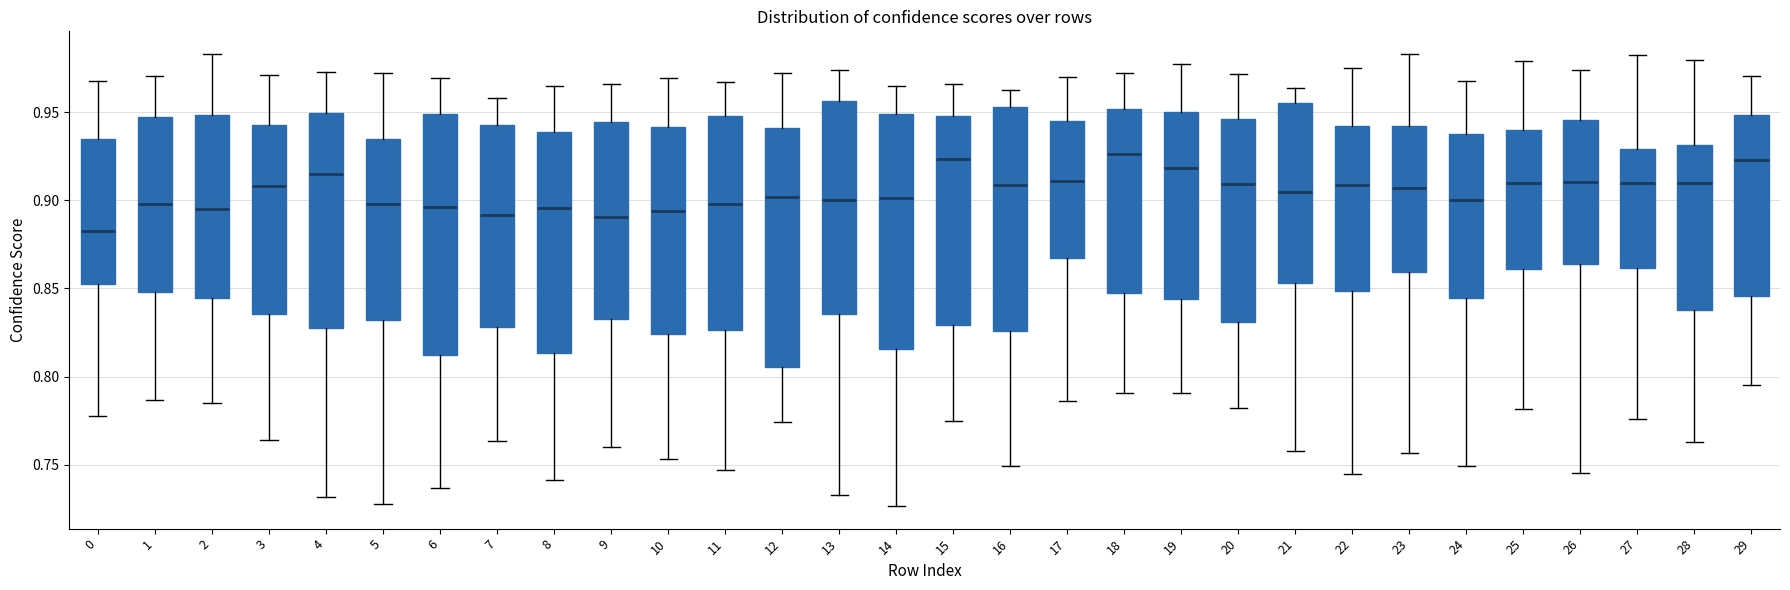

Reading left to right, read every box against the y-axis: the position of its median line, the range the box covers, and the ends of its whiskers. The values are not printed on the chart, so give them approximately, as read against the axis.

0: median 0.880, box 0.855 to 0.935, whiskers 0.780 to 0.970
1: median 0.900, box 0.850 to 0.945, whiskers 0.785 to 0.970
2: median 0.895, box 0.845 to 0.950, whiskers 0.785 to 0.985
3: median 0.910, box 0.835 to 0.945, whiskers 0.765 to 0.970
4: median 0.915, box 0.830 to 0.950, whiskers 0.730 to 0.975
5: median 0.900, box 0.830 to 0.935, whiskers 0.730 to 0.970
6: median 0.895, box 0.810 to 0.950, whiskers 0.735 to 0.970
7: median 0.890, box 0.830 to 0.945, whiskers 0.765 to 0.960
8: median 0.895, box 0.815 to 0.940, whiskers 0.740 to 0.965
9: median 0.890, box 0.835 to 0.945, whiskers 0.760 to 0.965
10: median 0.895, box 0.825 to 0.940, whiskers 0.755 to 0.970
11: median 0.900, box 0.825 to 0.950, whiskers 0.745 to 0.965
12: median 0.900, box 0.805 to 0.940, whiskers 0.775 to 0.970
13: median 0.900, box 0.835 to 0.955, whiskers 0.735 to 0.975
14: median 0.900, box 0.815 to 0.950, whiskers 0.725 to 0.965
15: median 0.925, box 0.830 to 0.950, whiskers 0.775 to 0.965
16: median 0.910, box 0.825 to 0.955, whiskers 0.750 to 0.965
17: median 0.910, box 0.865 to 0.945, whiskers 0.785 to 0.970
18: median 0.925, box 0.845 to 0.950, whiskers 0.790 to 0.970
19: median 0.920, box 0.845 to 0.950, whiskers 0.790 to 0.975
20: median 0.910, box 0.830 to 0.945, whiskers 0.780 to 0.970
21: median 0.905, box 0.855 to 0.955, whiskers 0.760 to 0.965
22: median 0.910, box 0.850 to 0.940, whiskers 0.745 to 0.975
23: median 0.905, box 0.860 to 0.940, whiskers 0.755 to 0.985
24: median 0.900, box 0.845 to 0.940, whiskers 0.750 to 0.970
25: median 0.910, box 0.860 to 0.940, whiskers 0.780 to 0.980
26: median 0.910, box 0.865 to 0.945, whiskers 0.745 to 0.975
27: median 0.910, box 0.860 to 0.930, whiskers 0.775 to 0.980
28: median 0.910, box 0.840 to 0.930, whiskers 0.765 to 0.980
29: median 0.925, box 0.845 to 0.950, whiskers 0.795 to 0.970